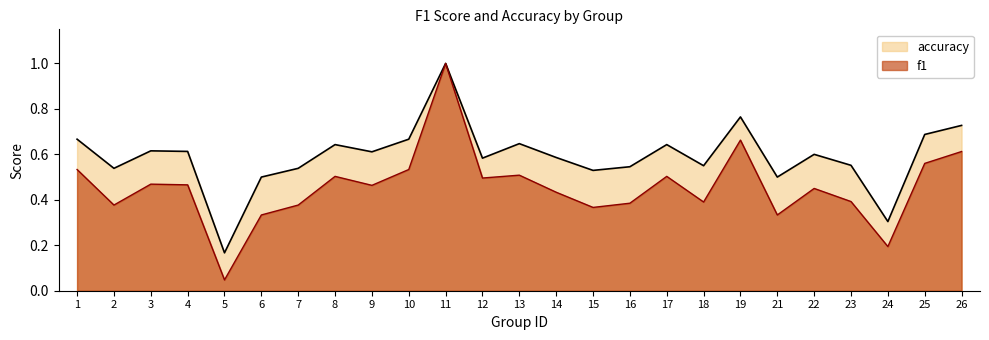

What is the difference between the maximum and minimum values in the f1 series?

1.0